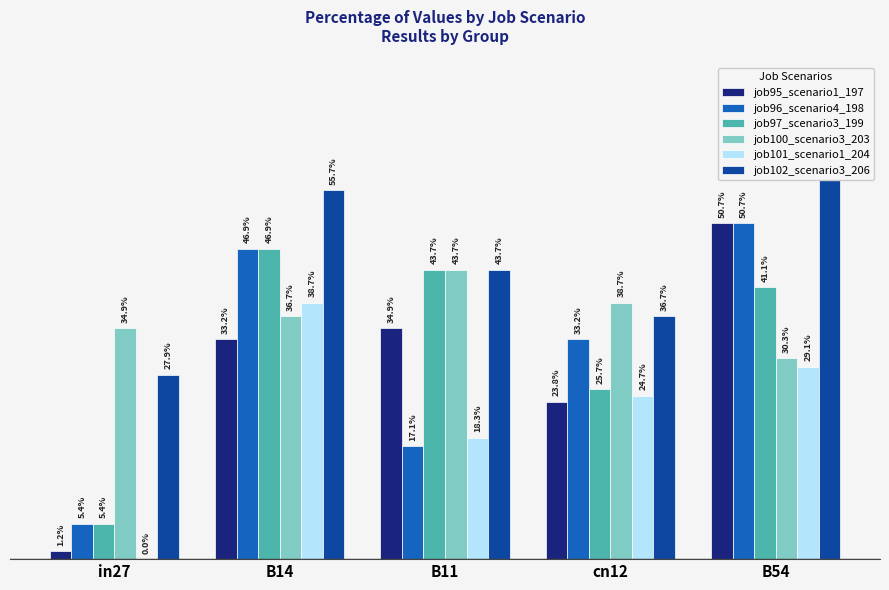

At how many categories does at least one series exceed 0?

5